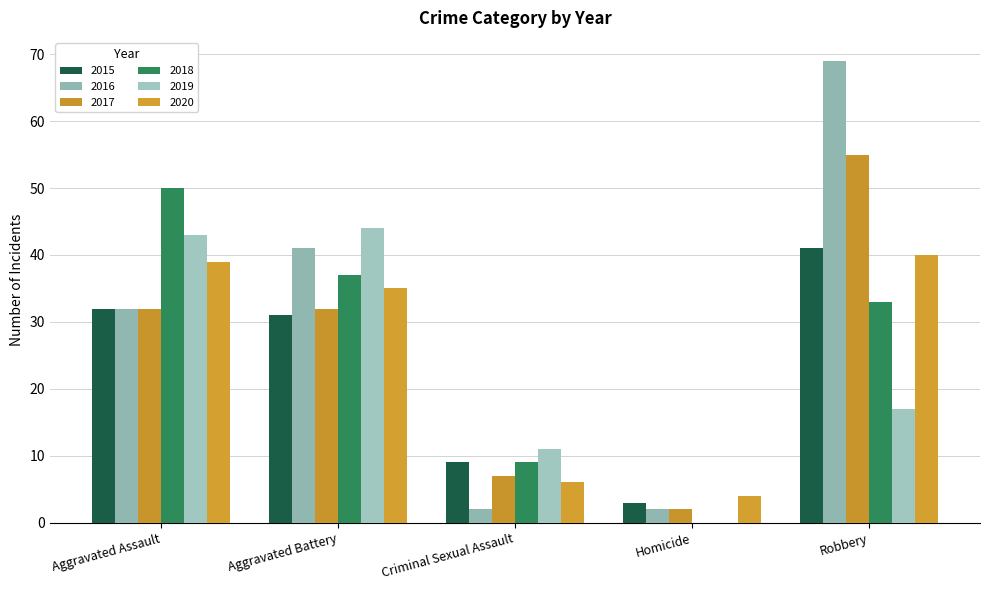

How many groups of bars are there?

5